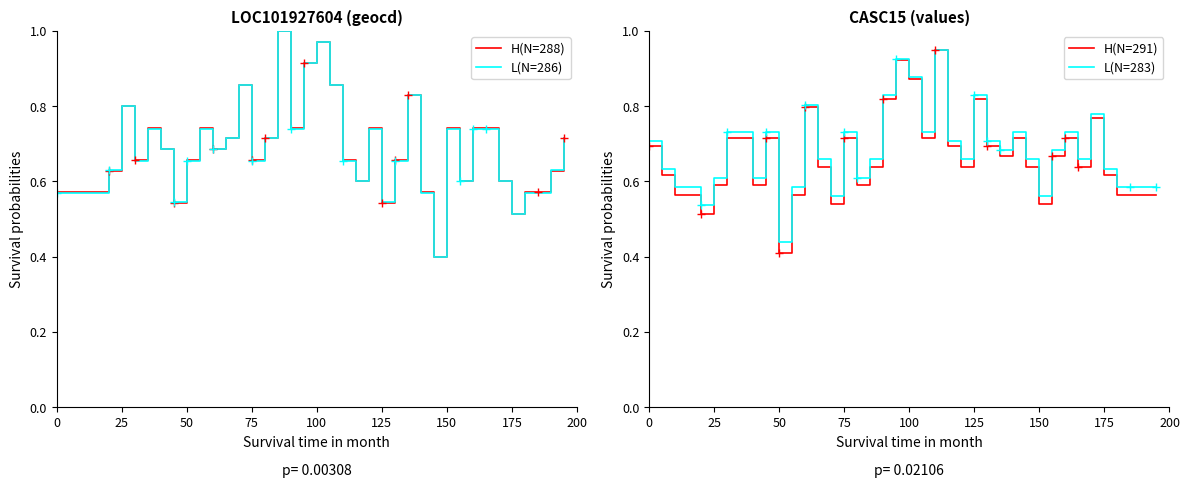

Where is L(N=283) nearest to the value 0?

50